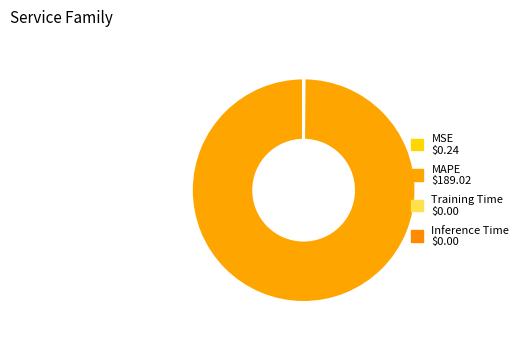

Count the number of slices in the pie.

4